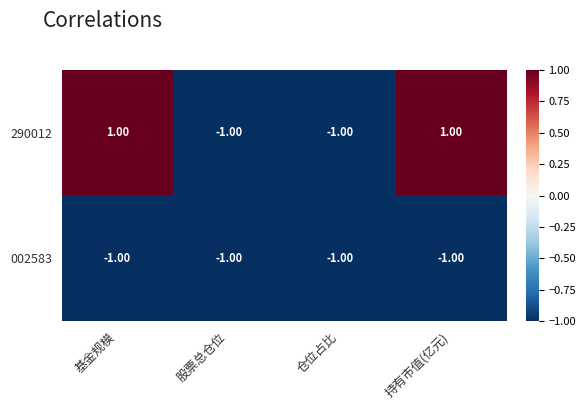

Which series has the widest spread of values?

290012